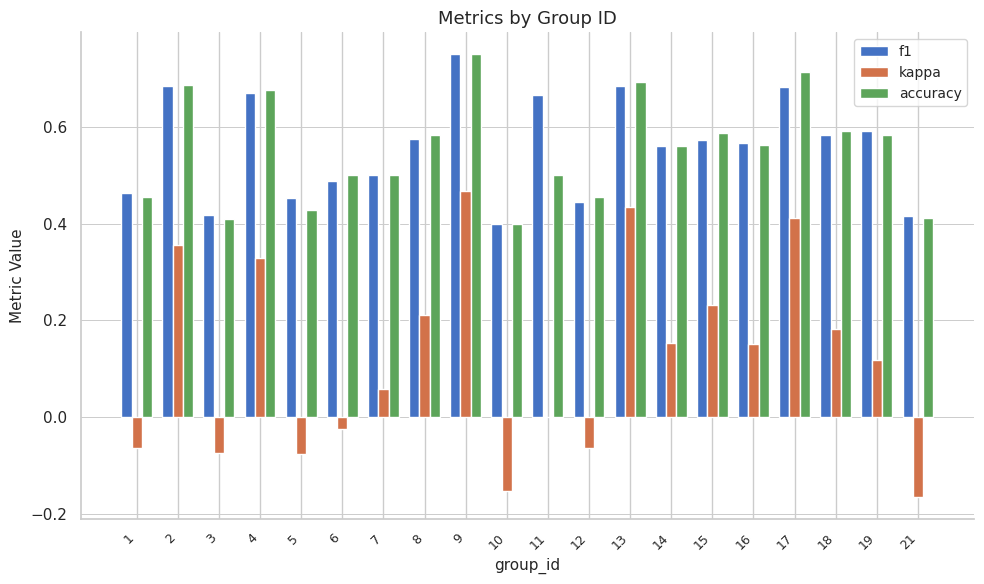

Are the bars grouped side by side (vs. stacked)?

Yes